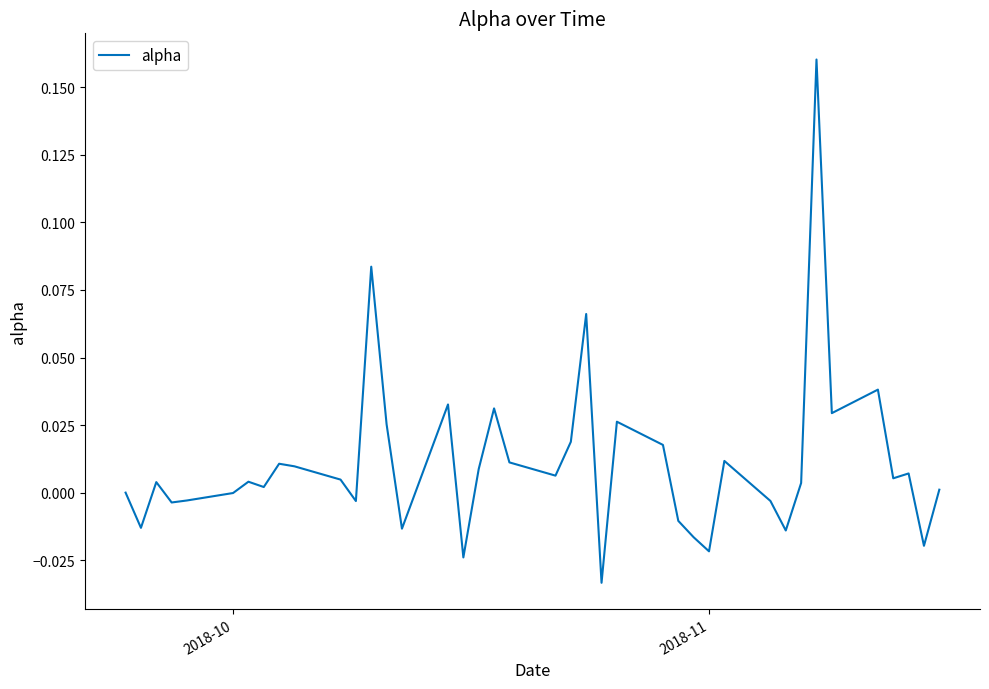

Is this an area chart (filled region under the line)?

No